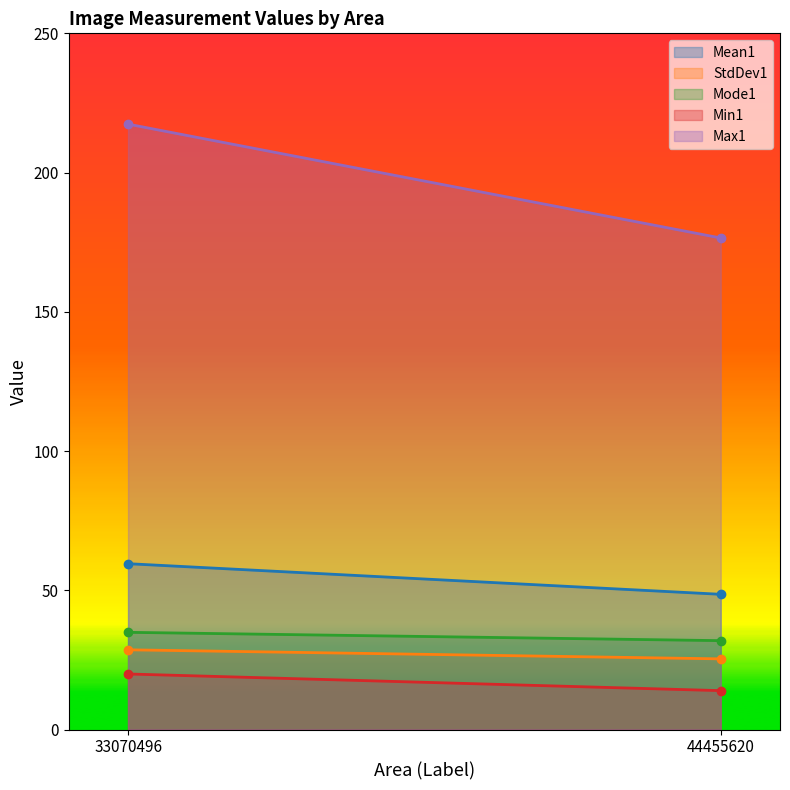

What is the total value across all series at 44455620?

297.1